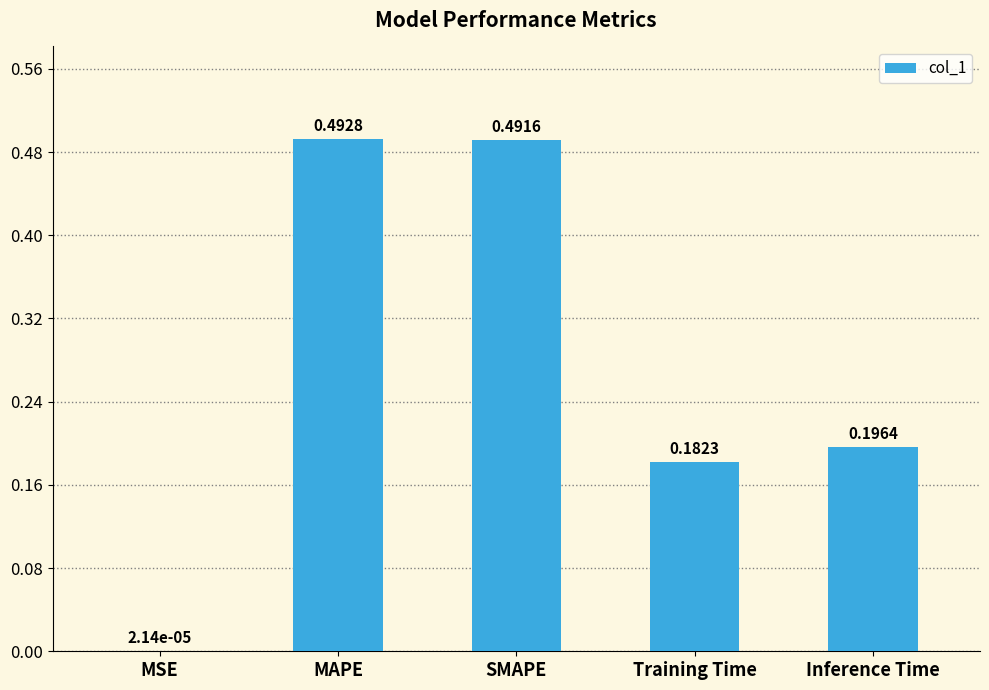

What is the change in value from MSE to MAPE?

+0.5